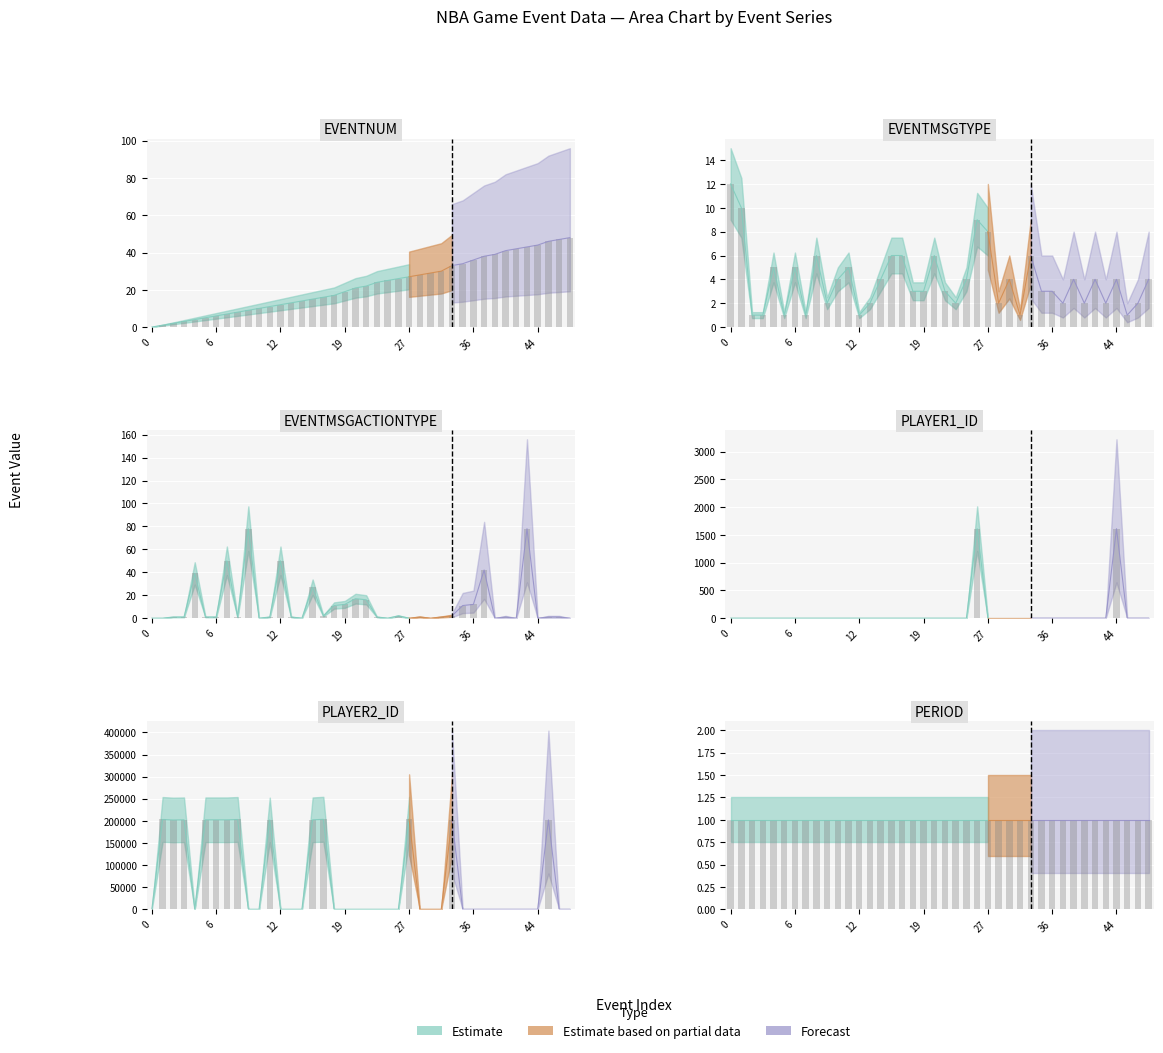

Which series has the largest total across all categories?

PLAYER2_ID